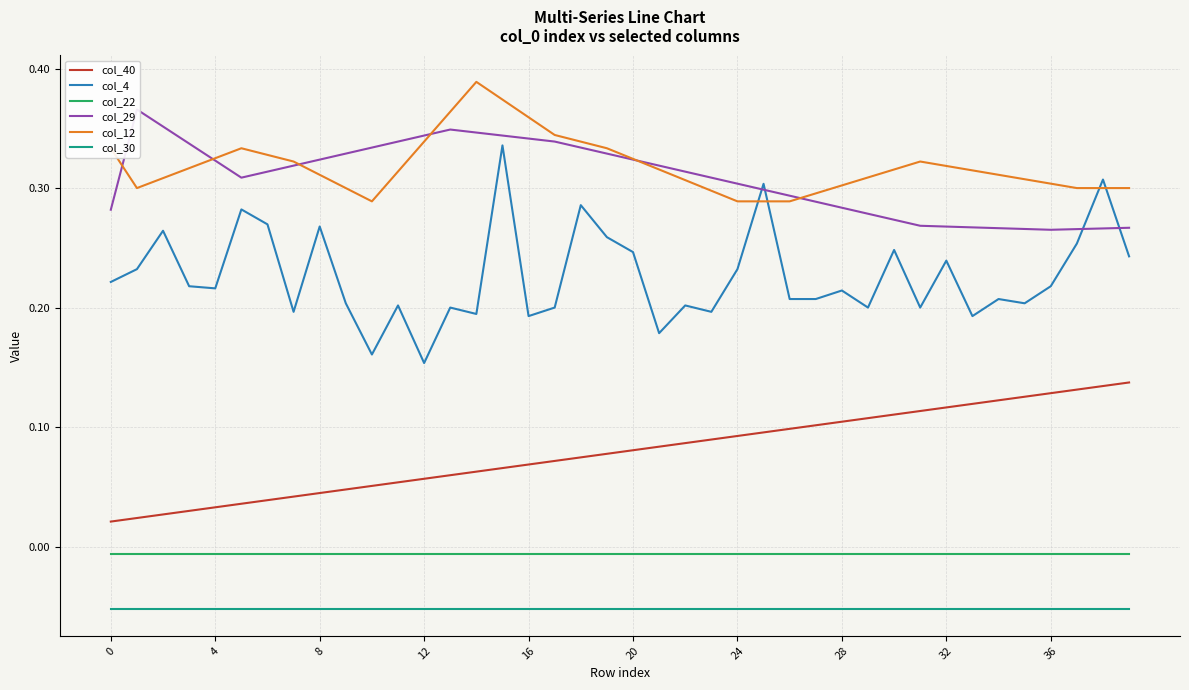

The value of col_29 at 17 is 0.5. True or false?

False